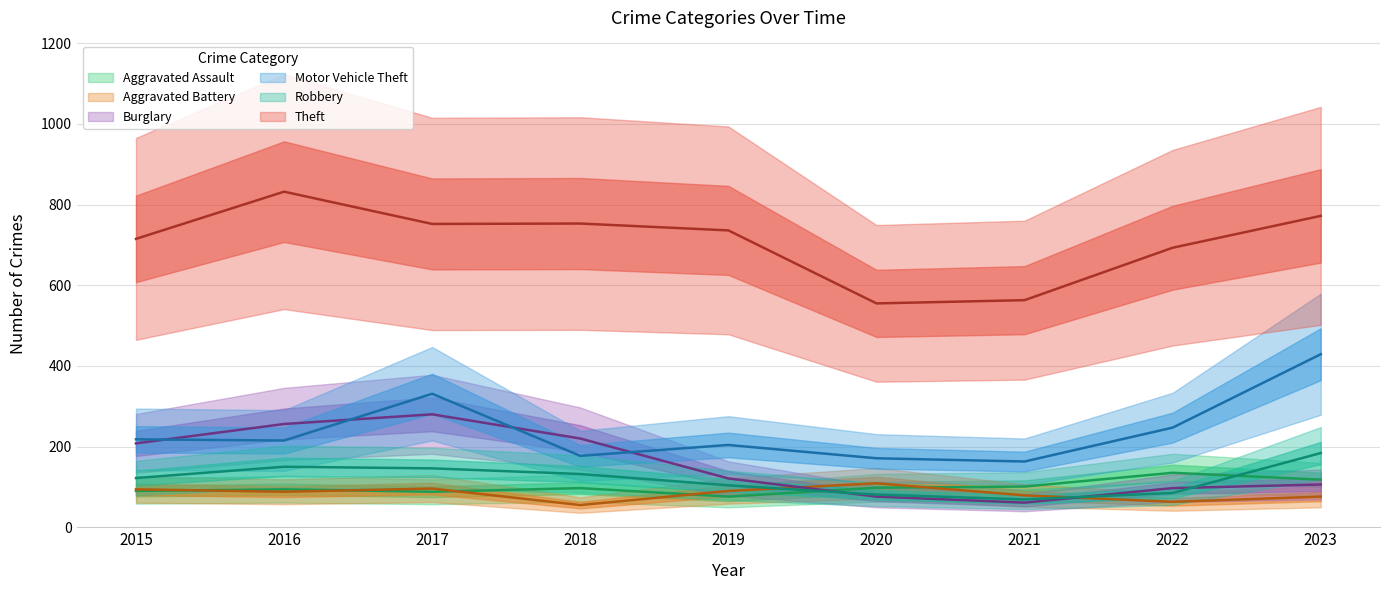

Reading right to left, transcribe all the data shown in this chart.

Aggravated Assault: 118	135	101	98	76	97	88	94	90
Aggravated Battery: 76	63	79	109	90	55	96	88	94
Burglary: 106	97	61	76	121	220	280	256	208
Motor Vehicle Theft: 429	247	163	171	204	177	331	215	218
Robbery: 184	85	69	81	104	132	146	150	122
Theft: 772	693	563	555	736	753	752	832	715